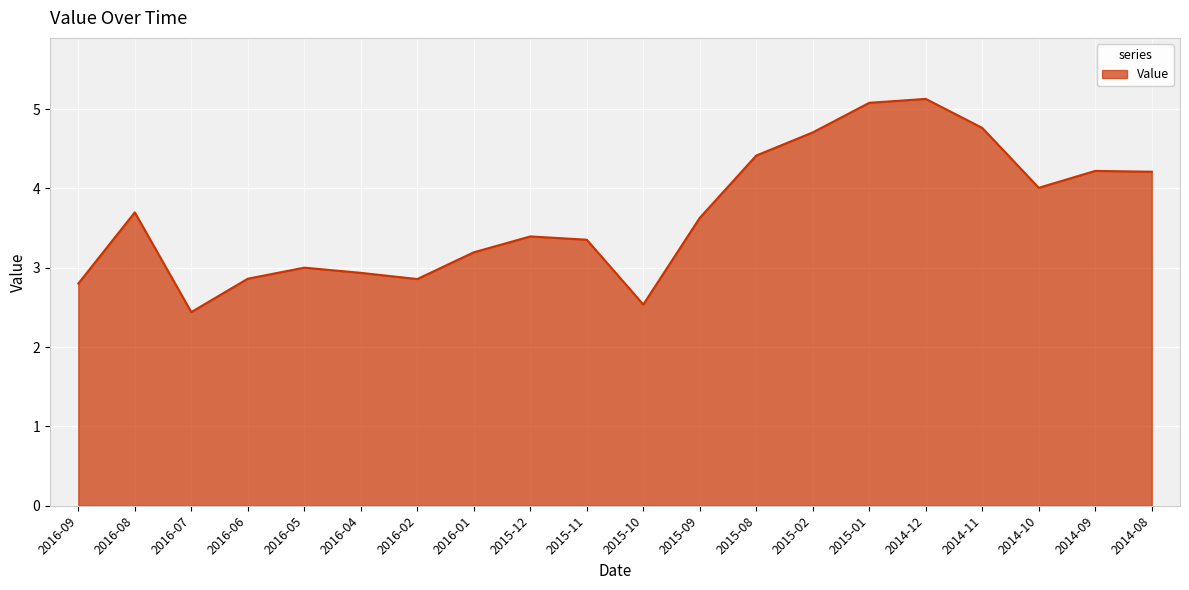

Reading left to right, list all the values displayed in this chart.

2016-09=2.8	2016-08=3.7	2016-07=2.4	2016-06=2.9	2016-05=3.0	2016-04=2.9	2016-02=2.9	2016-01=3.2	2015-12=3.4	2015-11=3.4	2015-10=2.5	2015-09=3.6	2015-08=4.4	2015-02=4.7	2015-01=5.1	2014-12=5.1	2014-11=4.8	2014-10=4.0	2014-09=4.2	2014-08=4.2